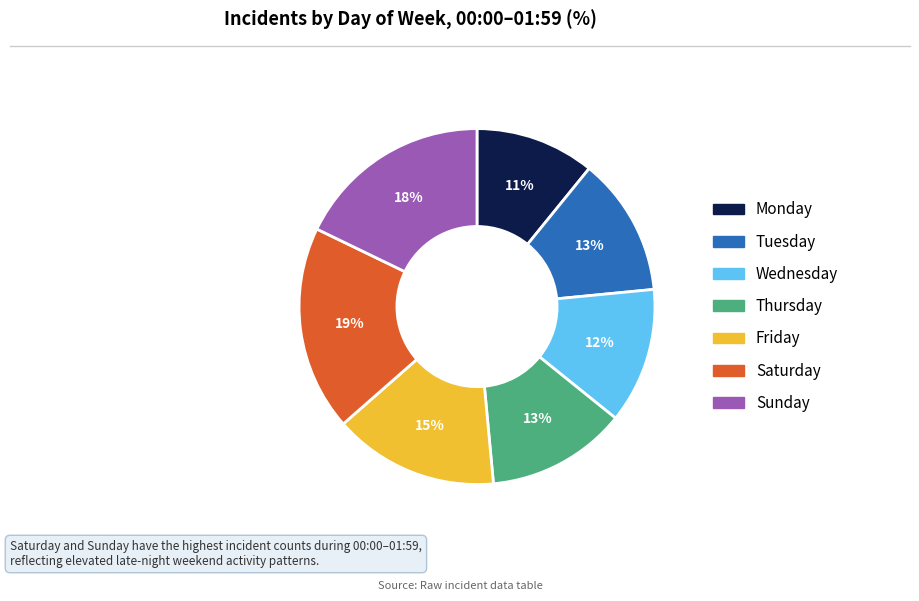

Which has a higher value, Saturday or Friday?

Saturday